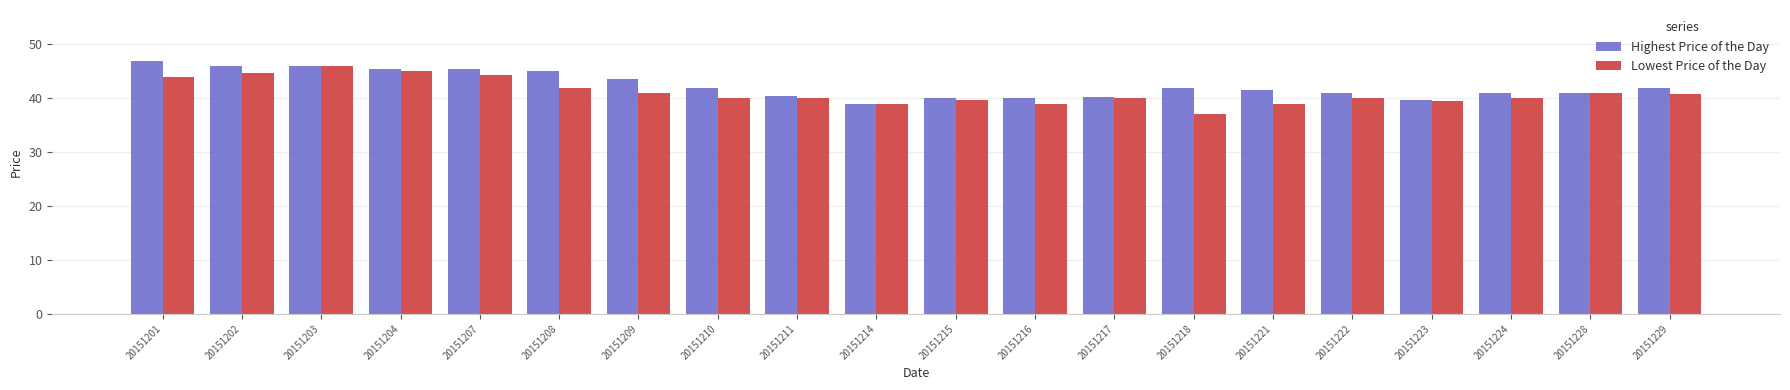

What is the spread (max minus min) of values at 20151211?

0.5